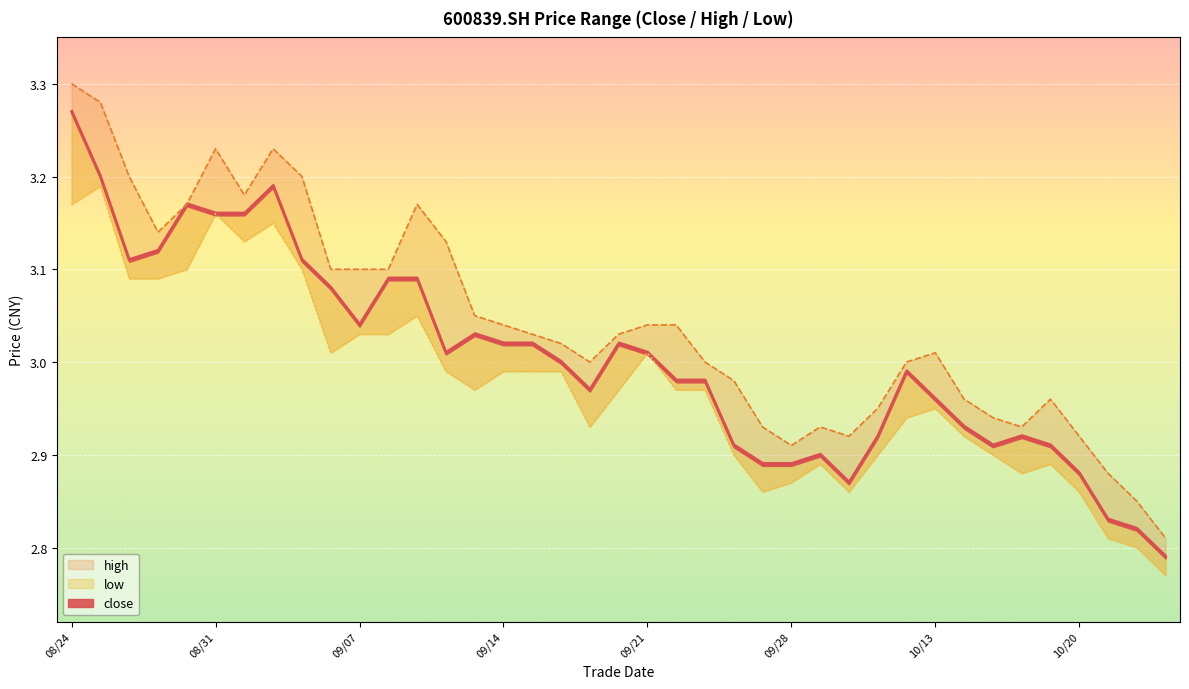

How many interior local peaks does the high series have?

6